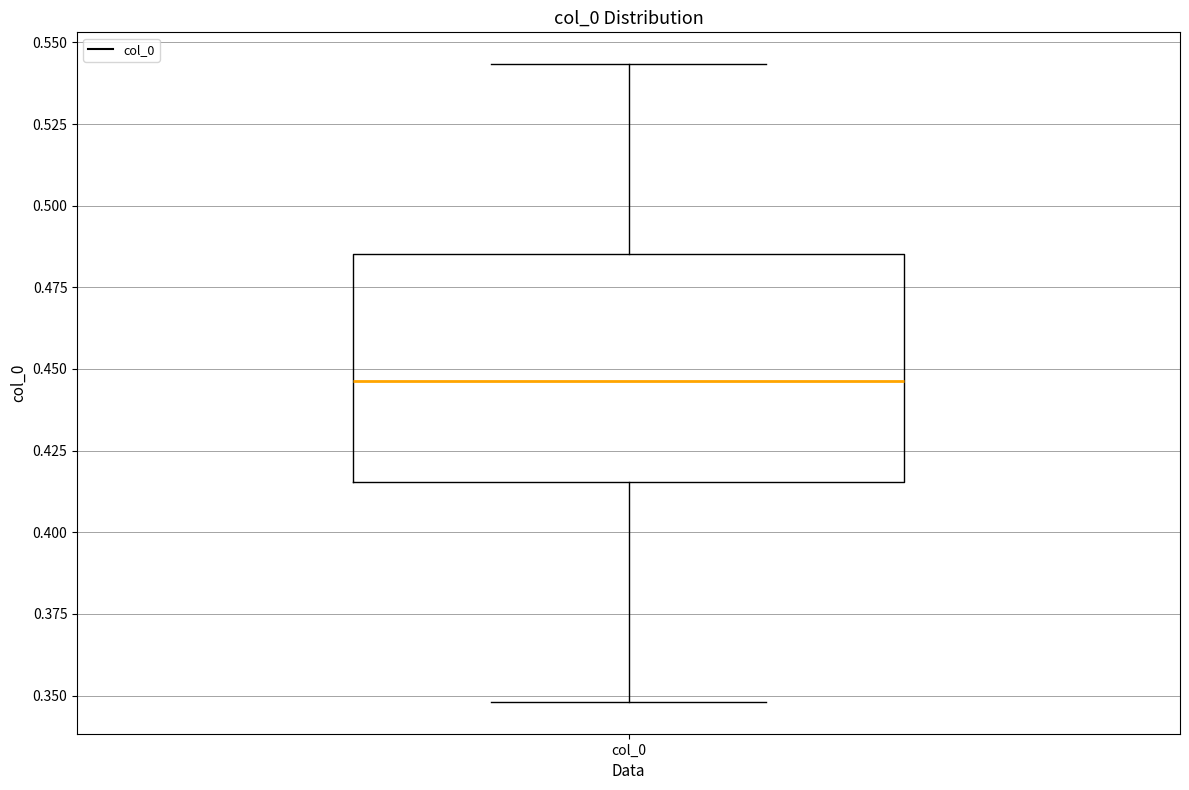

Where does the median line of the box for col_0 sit on the y-axis? The values are not printed on the chart, so give them approximately, as read against the axis.

0.445